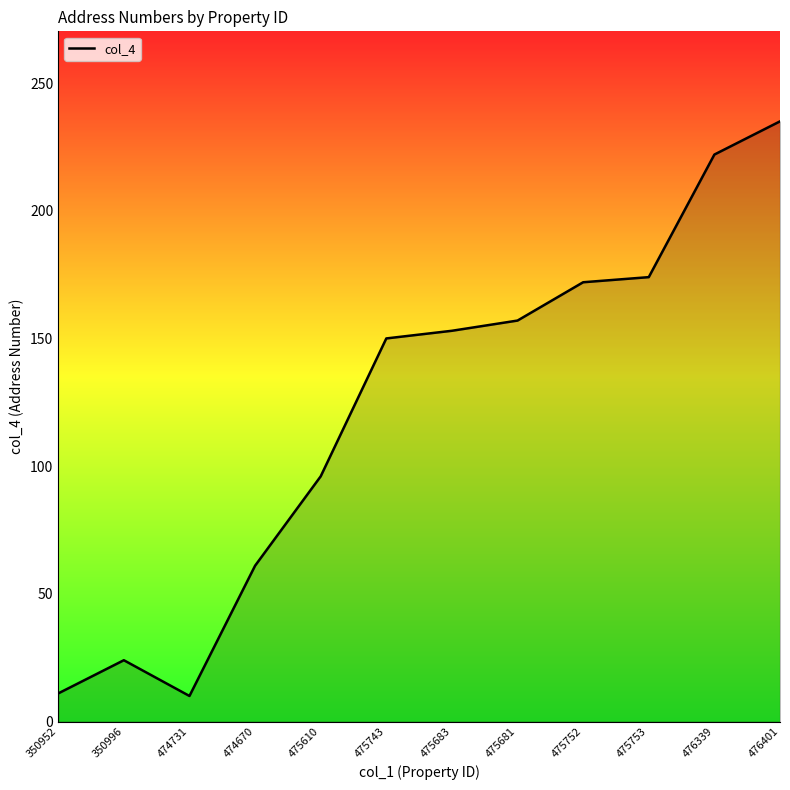

What position from the left is 475681?

8